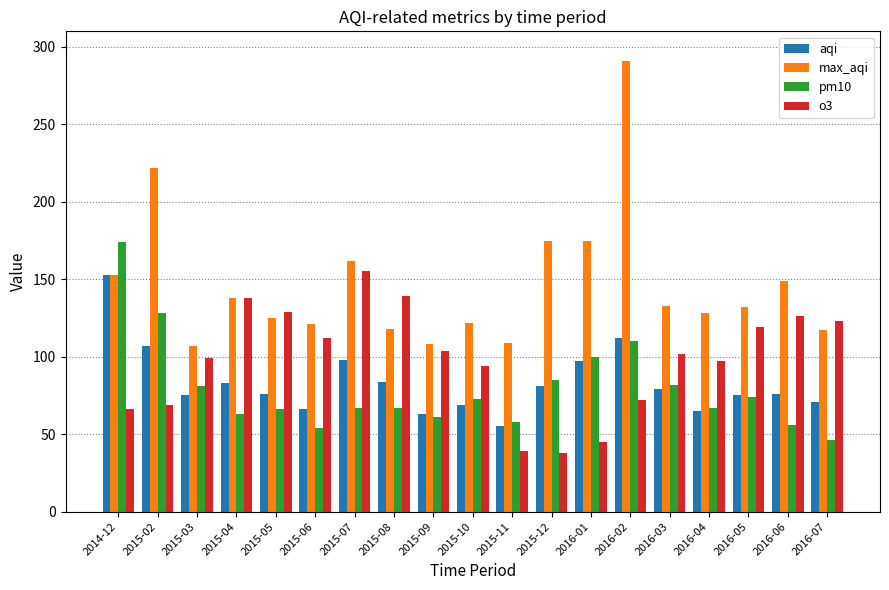

What is the total value across all series at 2016-01?

417